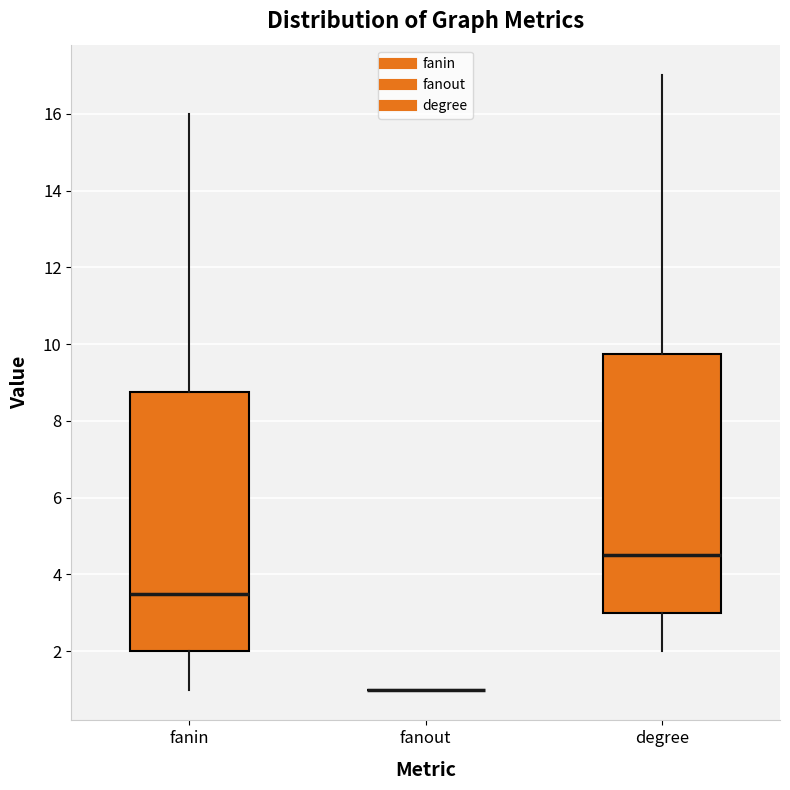

Reading left to right, read every box against the y-axis: the position of its median line, the range the box covers, and the ends of its whiskers. The values are not printed on the chart, so give them approximately, as read against the axis.

fanin: median 3.6, box 2.0 to 8.8, whiskers 1.0 to 16.0
fanout: box collapsed to a line at 1.0, whiskers 1.0 to 1.0
degree: median 4.6, box 3.0 to 9.8, whiskers 2.0 to 17.0